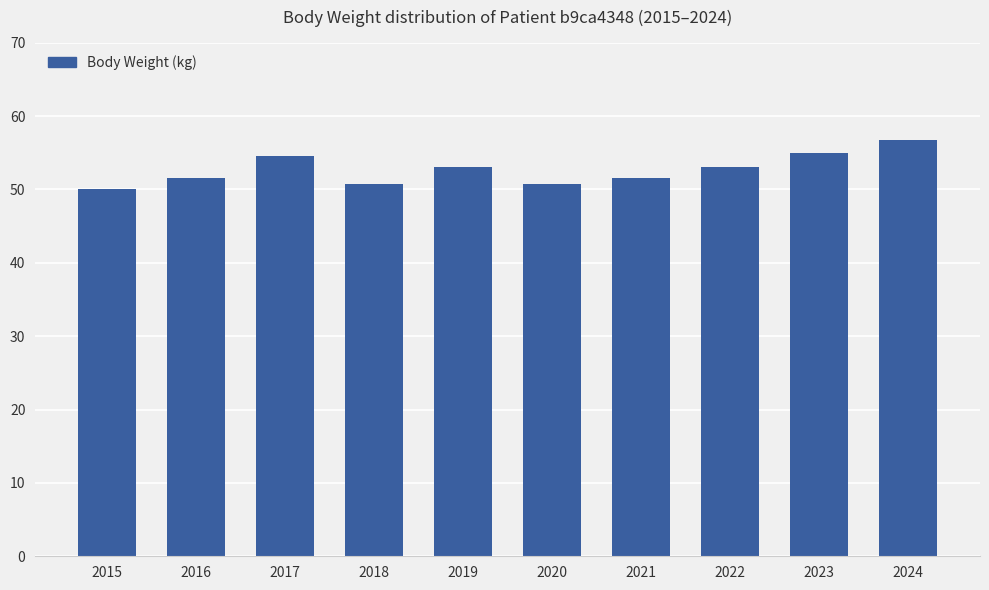

What is the difference between the second highest and minimum values?

4.9